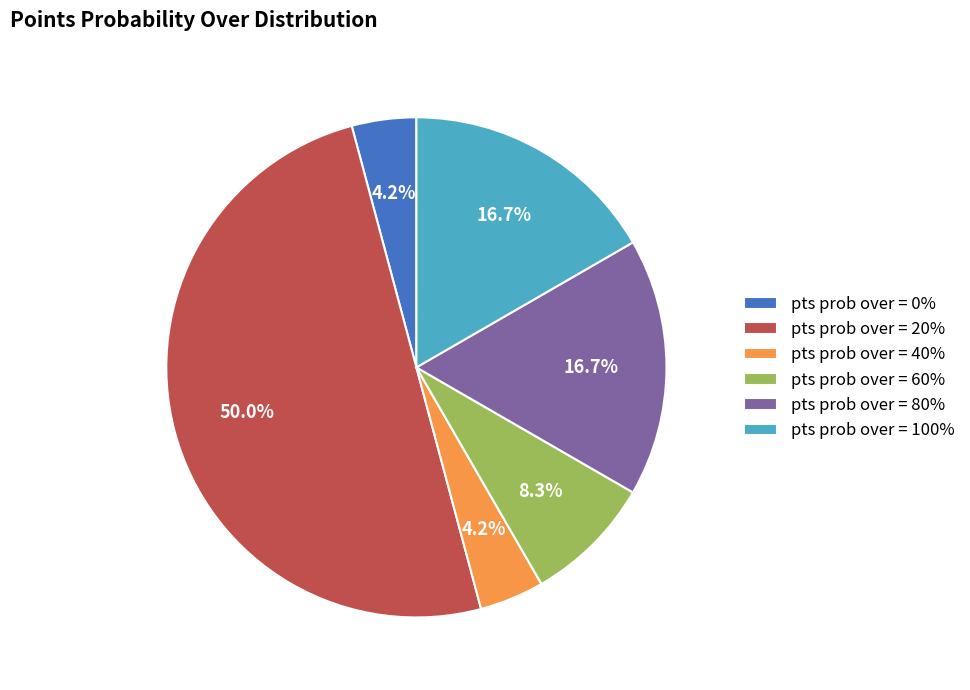

Does pts prob over = 40% account for over 50% of the chart?

No